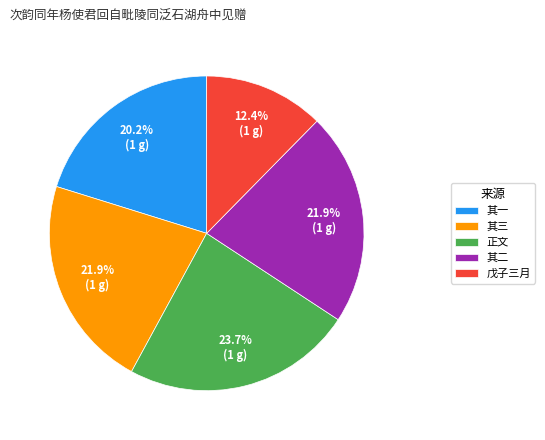

What is the largest slice in the pie chart?

正文